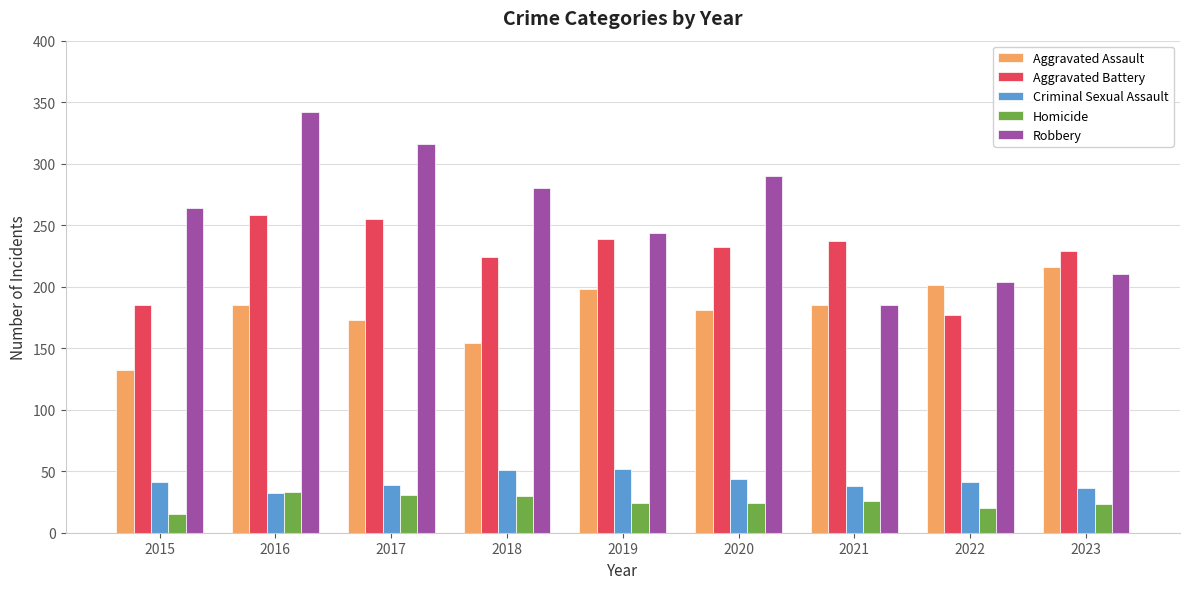

How many distinct data groups are displayed?

5